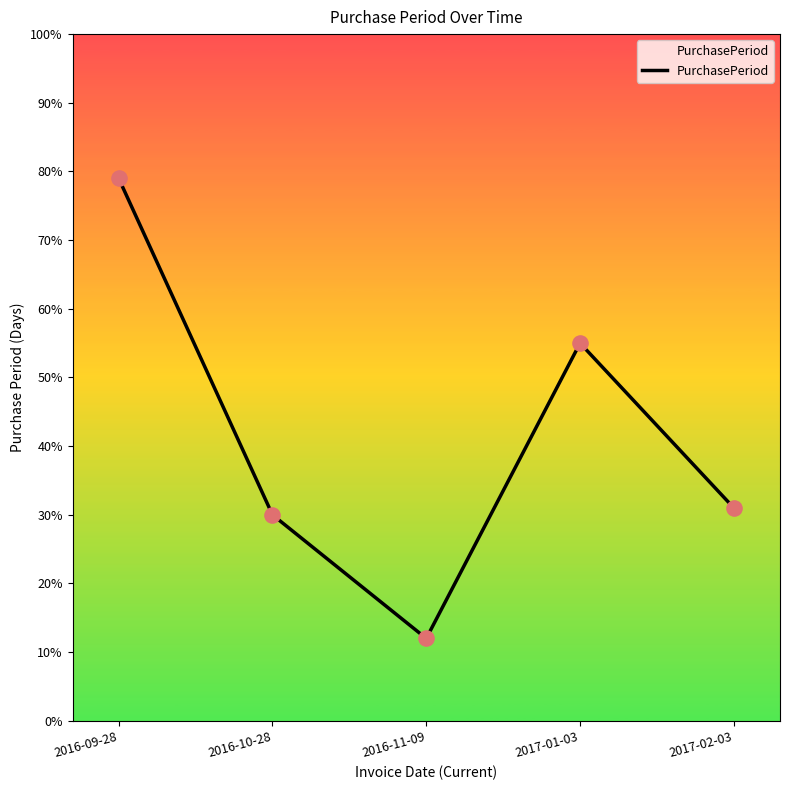

Approximately how many times larger is the value at 2016-10-28 compared to 2016-09-28?

0.4